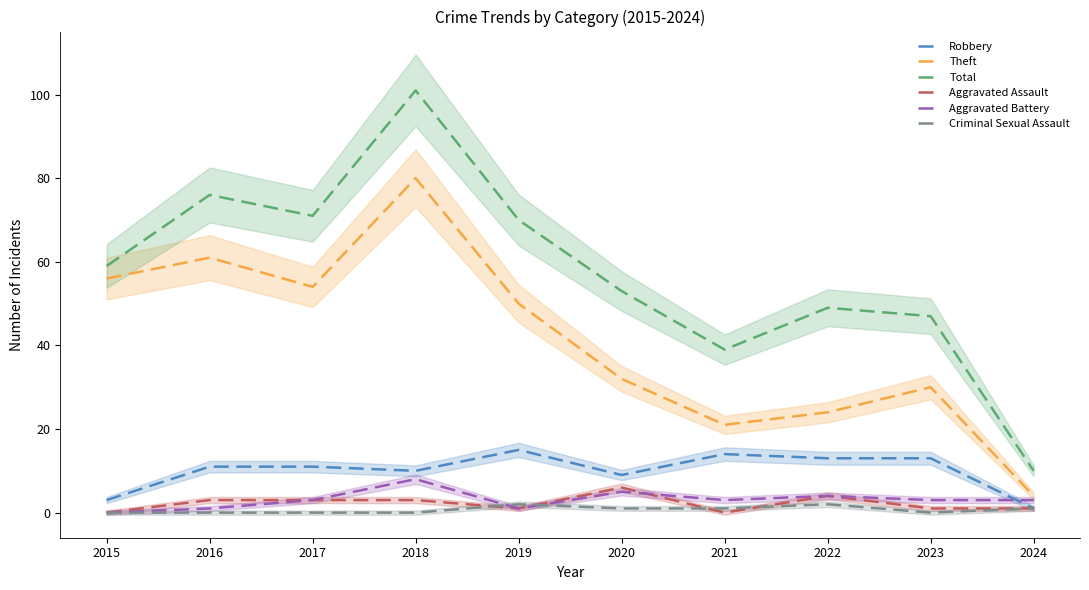

What is the difference between the second highest and second lowest values in the Criminal Sexual Assault series?

2